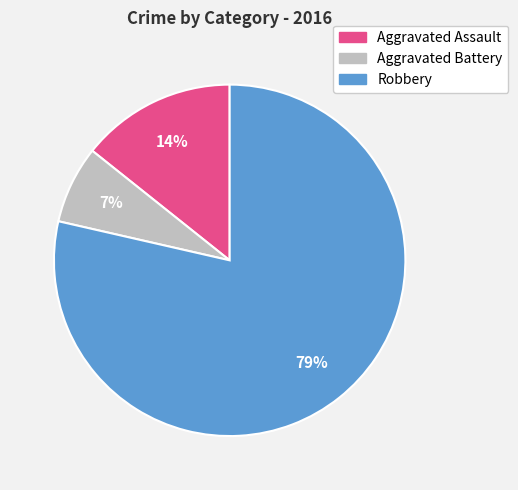

To the nearest percent, what is the combined percentage of Robbery and Aggravated Battery?

86%